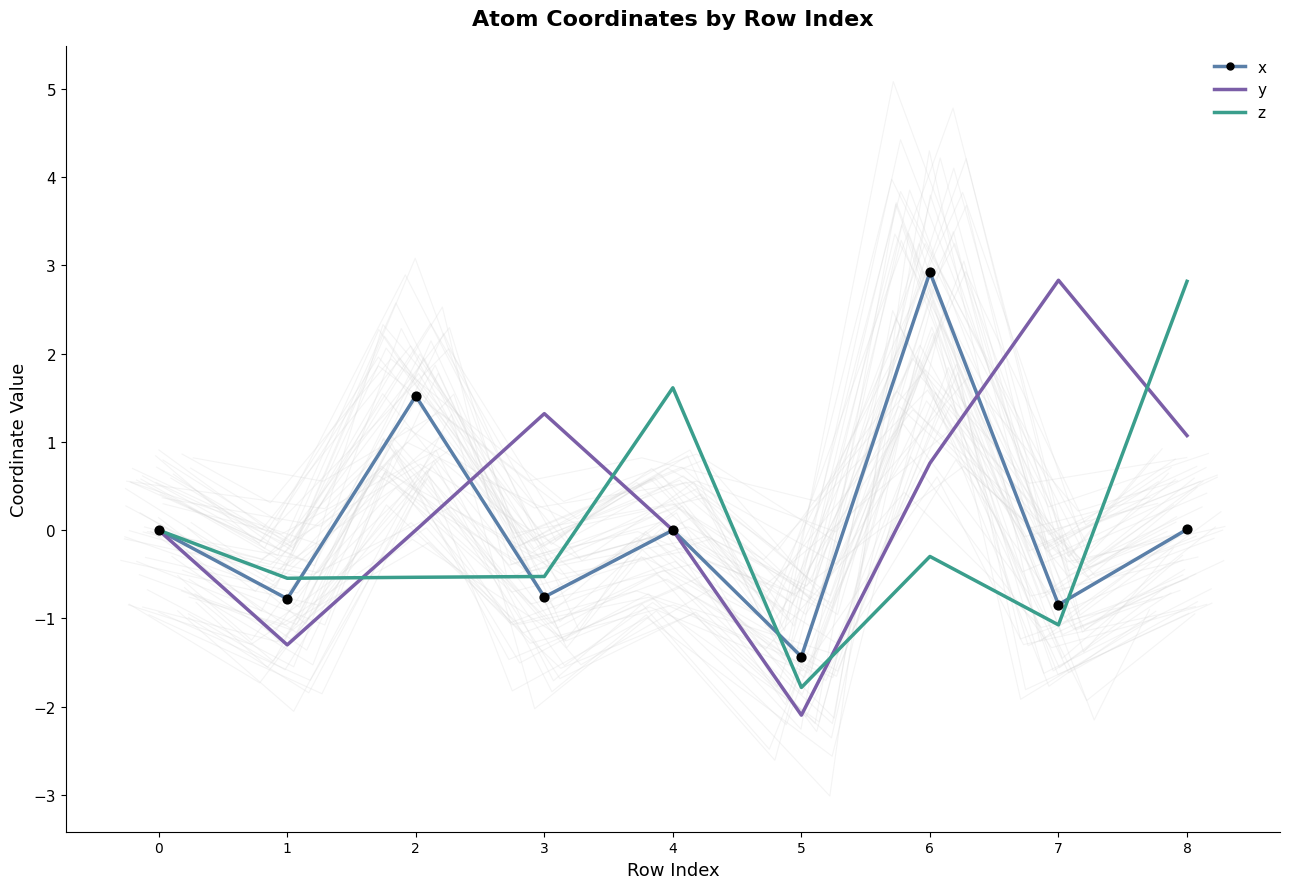

At how many categories does at least one series exceed 1?

6